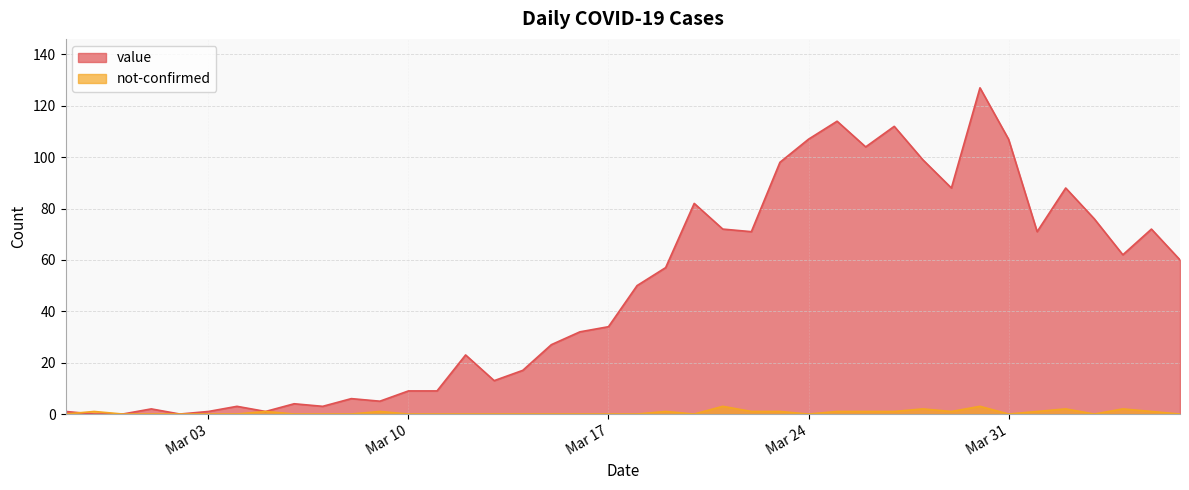

How many lines are shown in the chart?

2